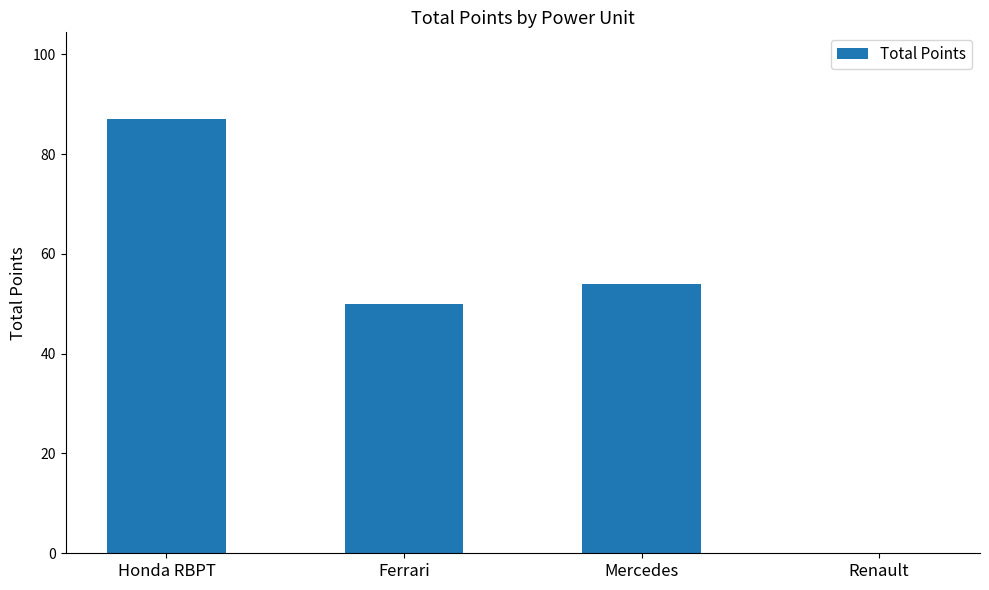

What is the change in value from Ferrari to Renault?

-50